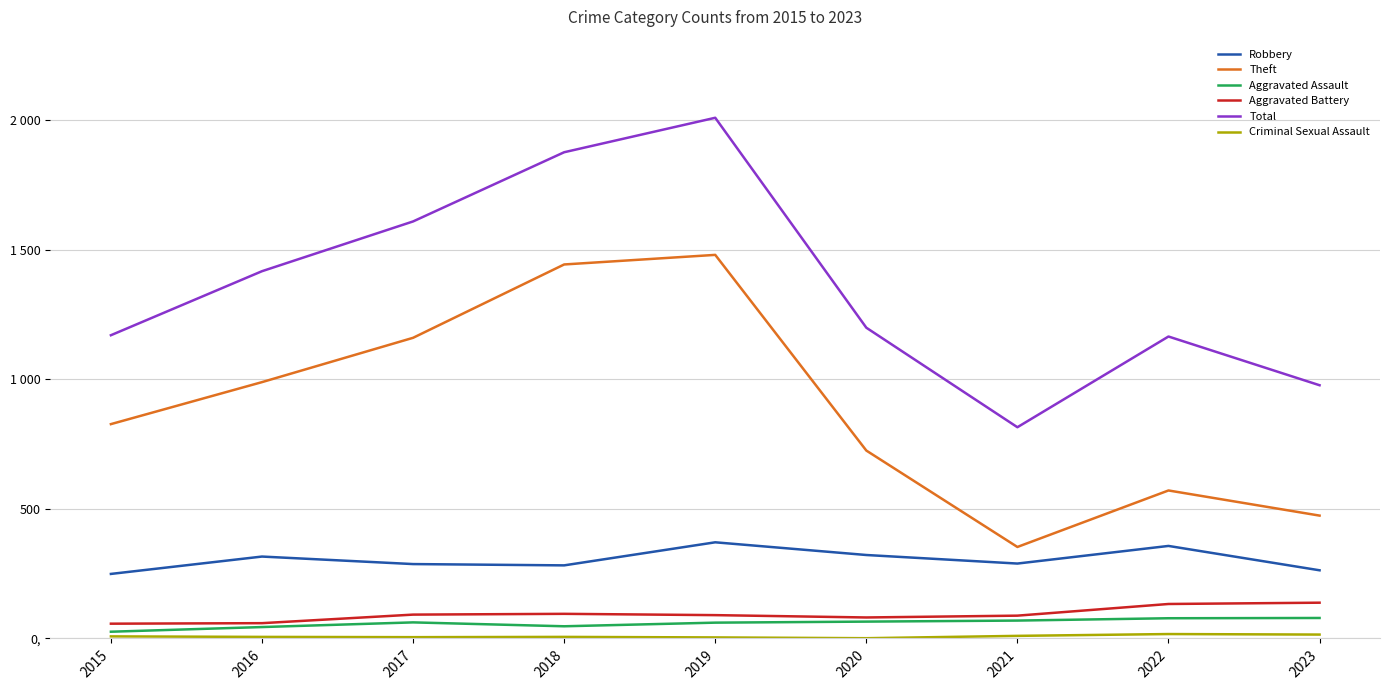

Rank the series at 2021 from lowest to highest value.

Criminal Sexual Assault, Aggravated Assault, Aggravated Battery, Robbery, Theft, Total